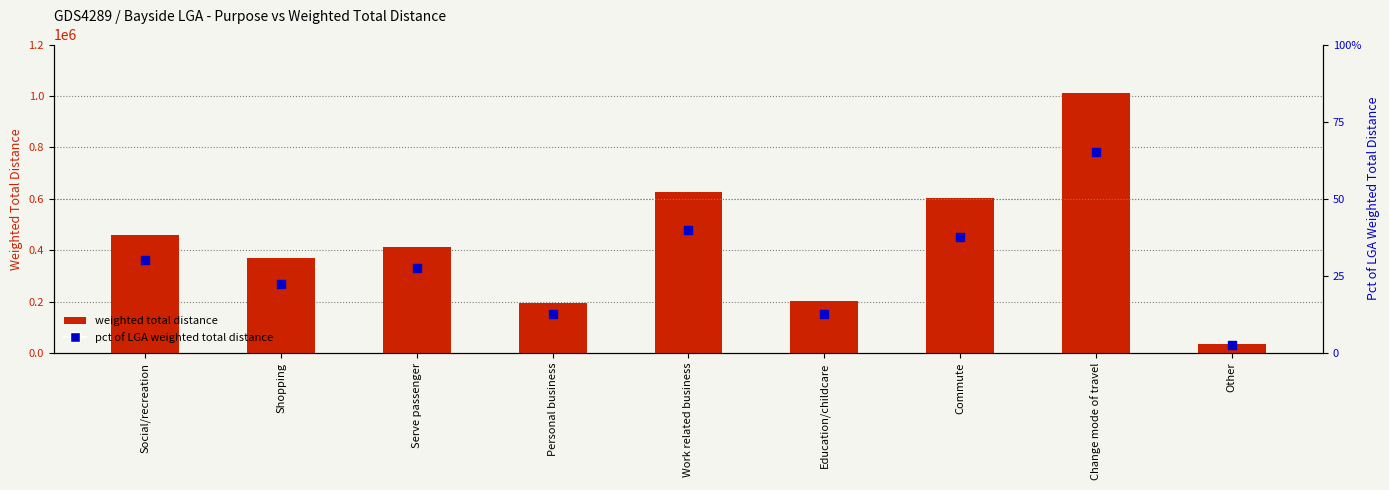

What are all the series names shown in the legend?

weighted total distance, pct of LGA weighted total distance